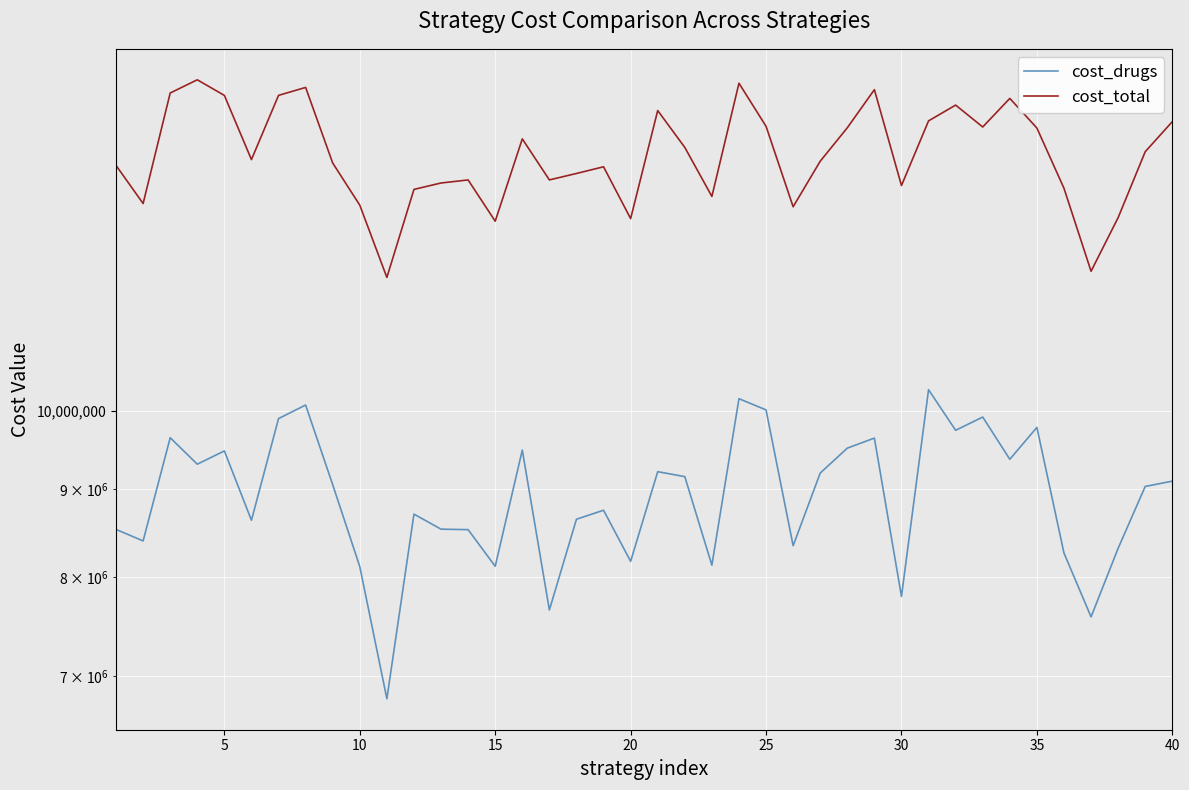

What is the total value across all series at 20?

24758289.3